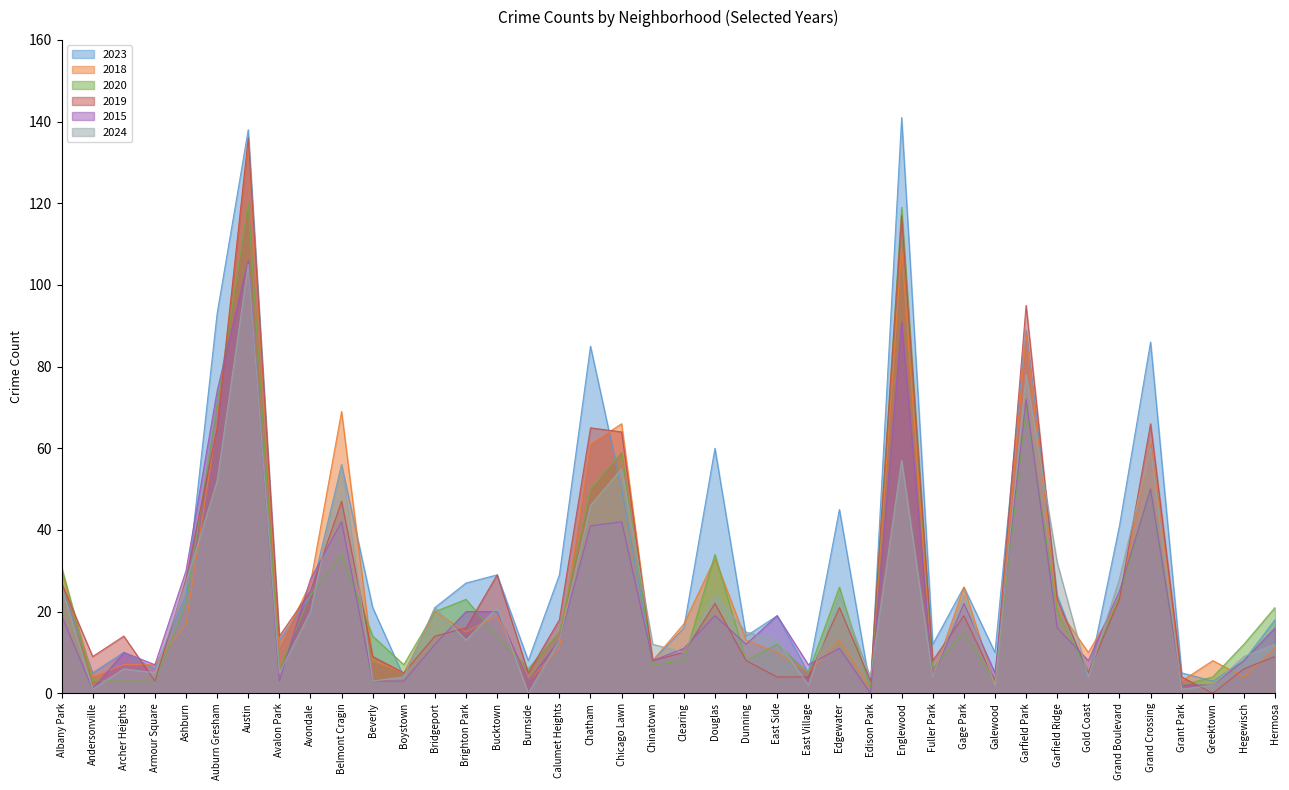

Rank the series at Beverly from highest to lowest value.

2023, 2020, 2019, 2018, 2015, 2024